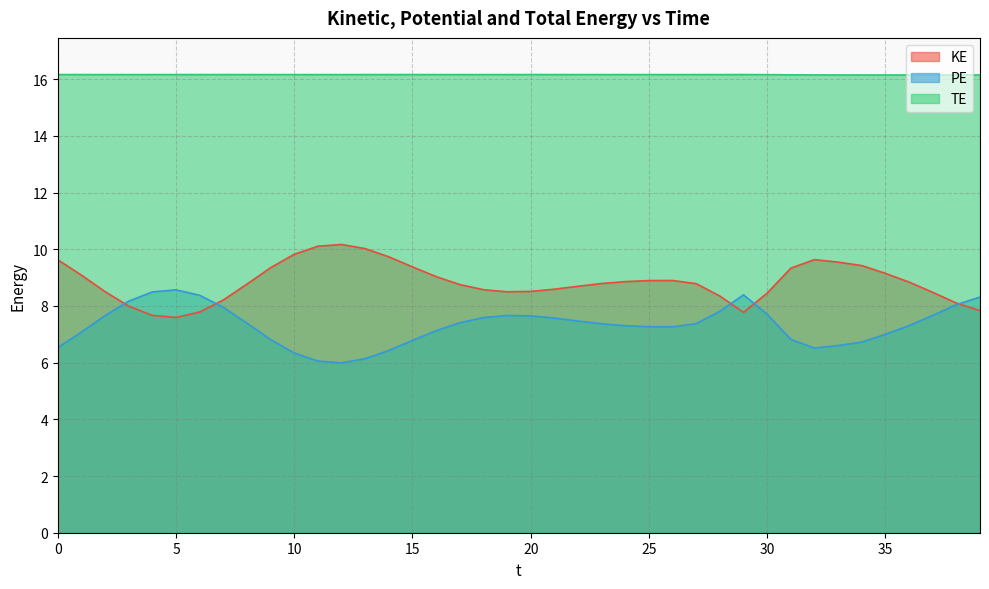

Which series has the widest spread of values?

PE